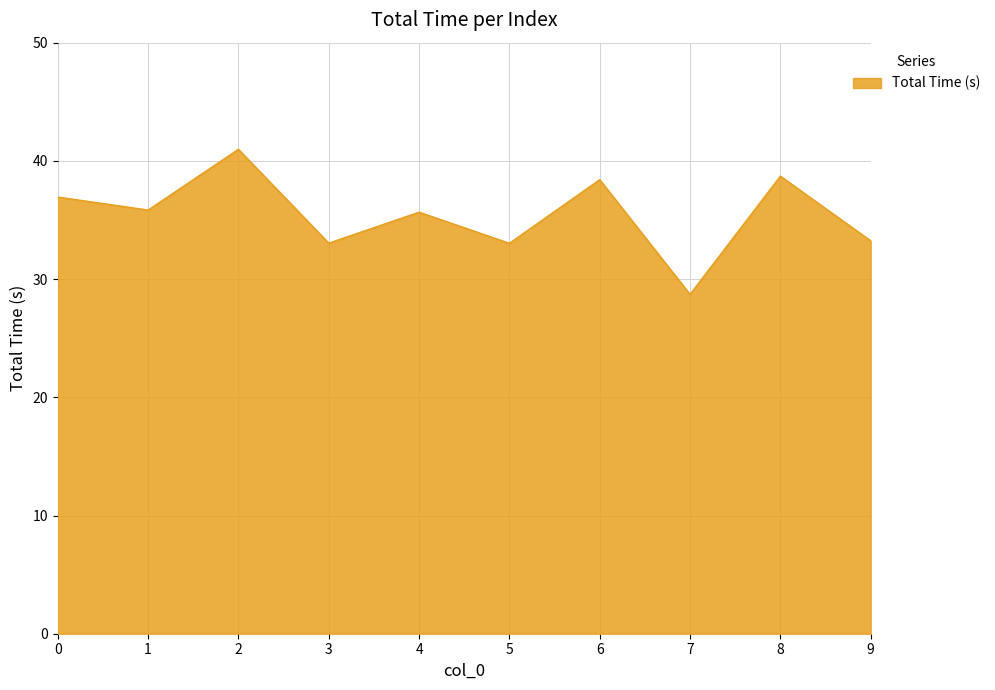

What is the greatest value displayed?

41.0